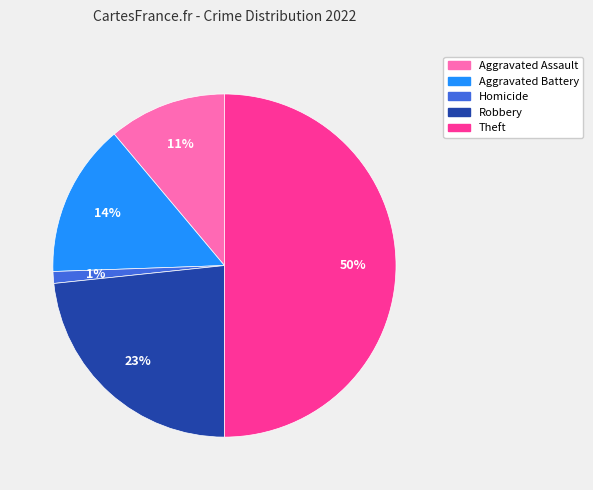

To the nearest percent, what is the difference between the largest and smallest slice percentages?

49%